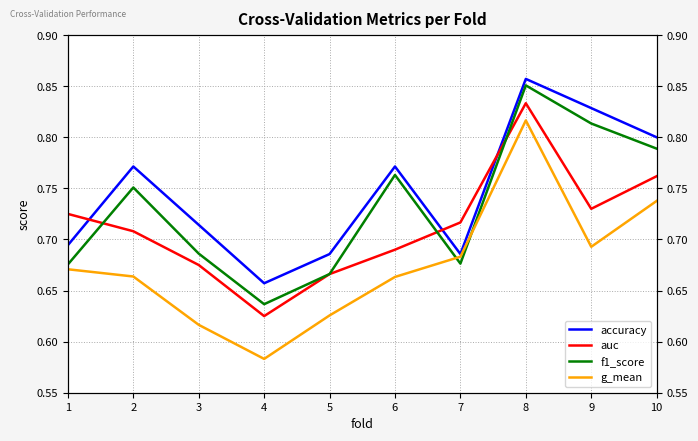

How many lines are shown in the chart?

4